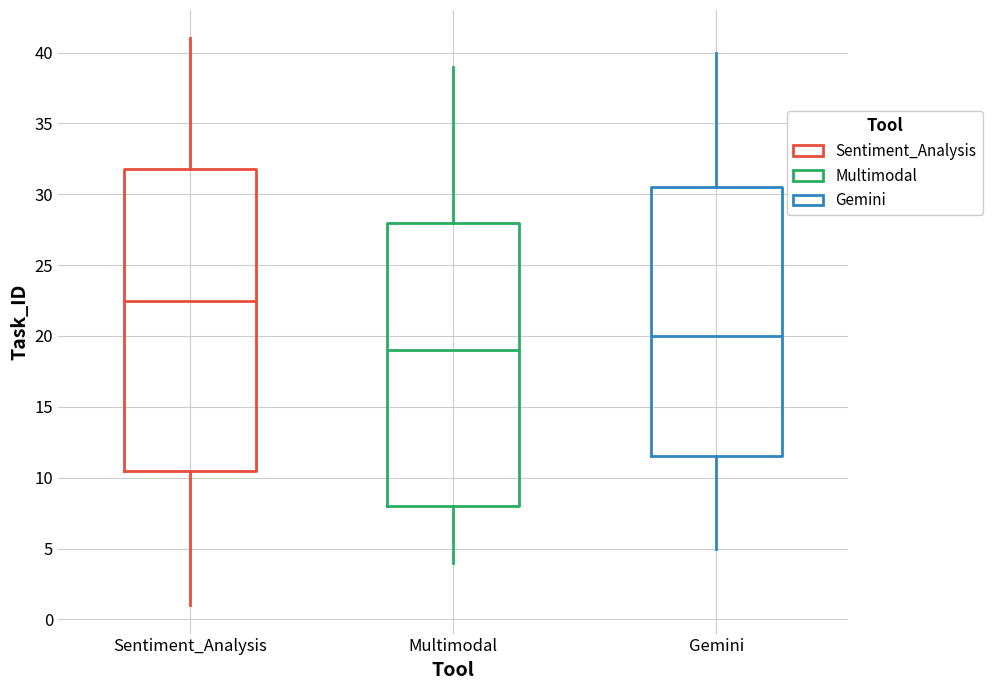

Which box has the highest median line?

Sentiment_Analysis